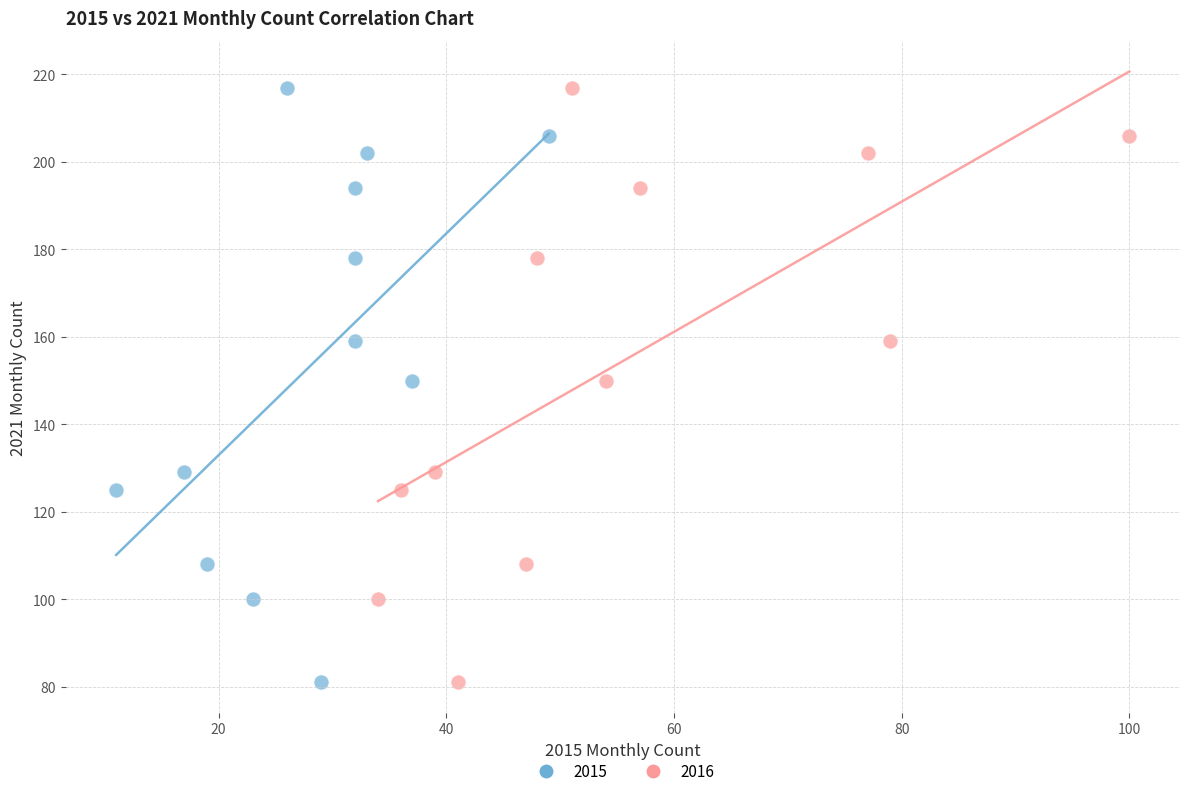

What are all the series names shown in the legend?

2015, 2016